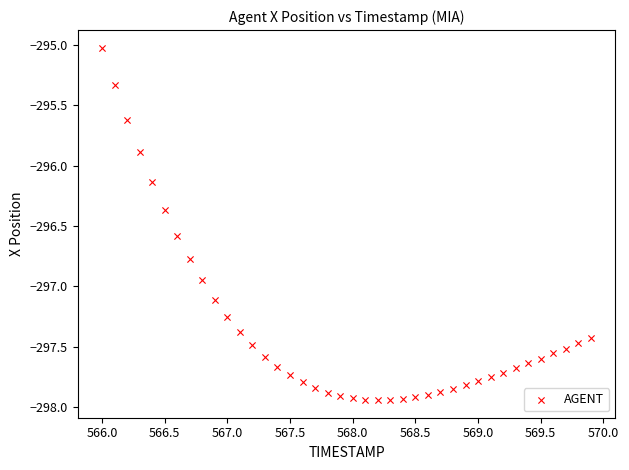

What is the range of Y values (max minus min)?

2.9